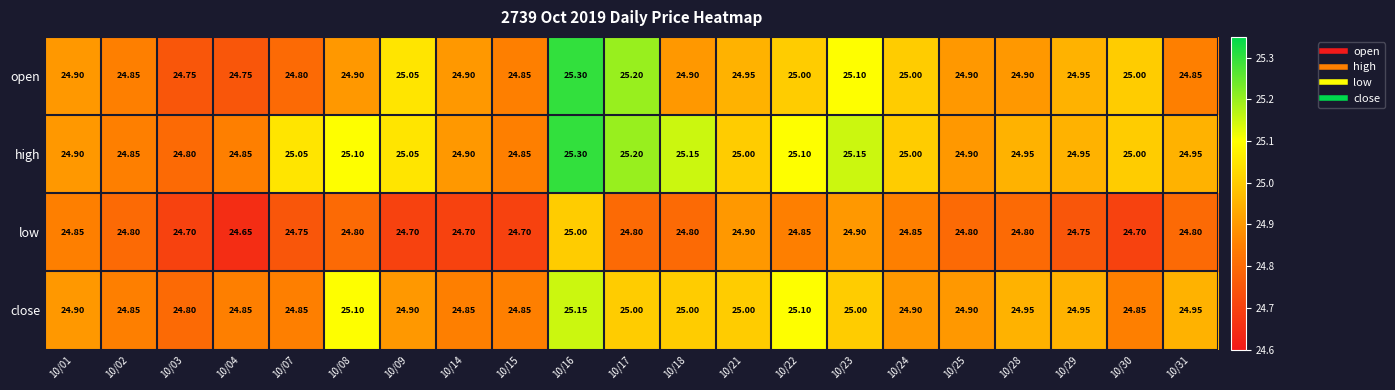

Which series has the widest spread of values?

open